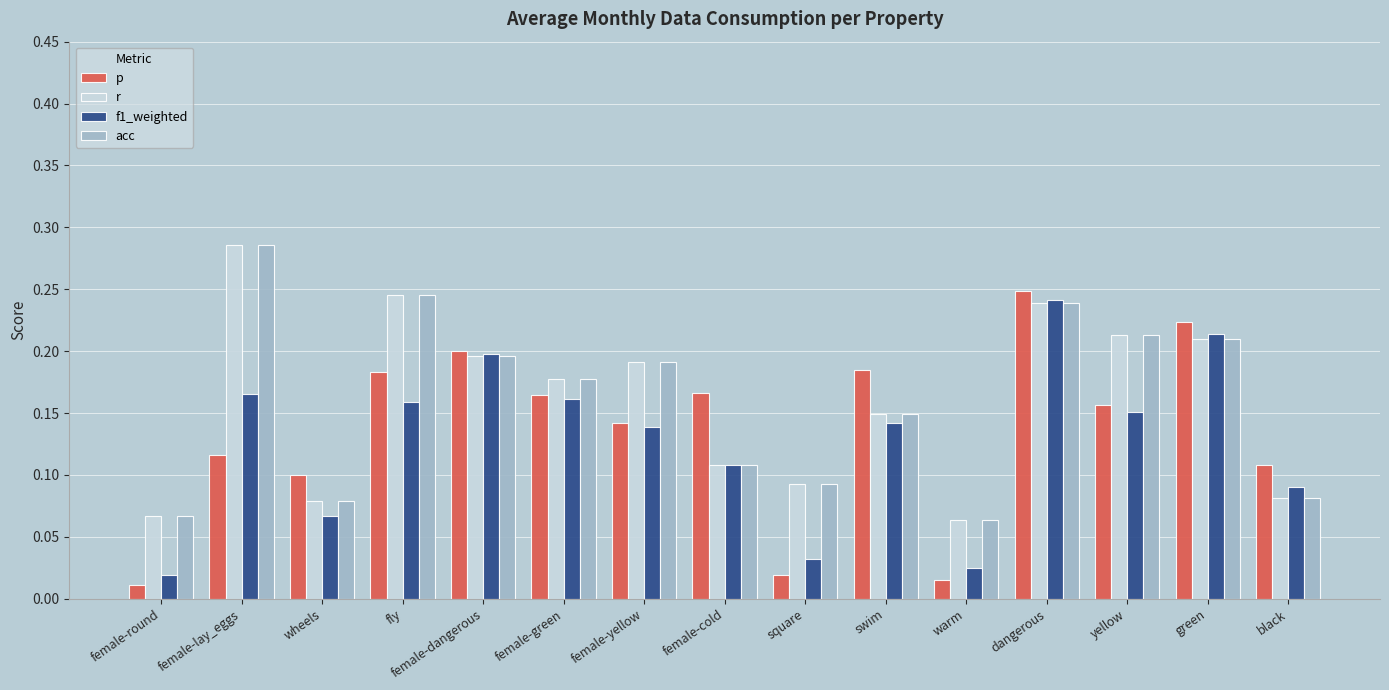

Is the value of p at swim greater than the value of f1_weighted at black?

Yes